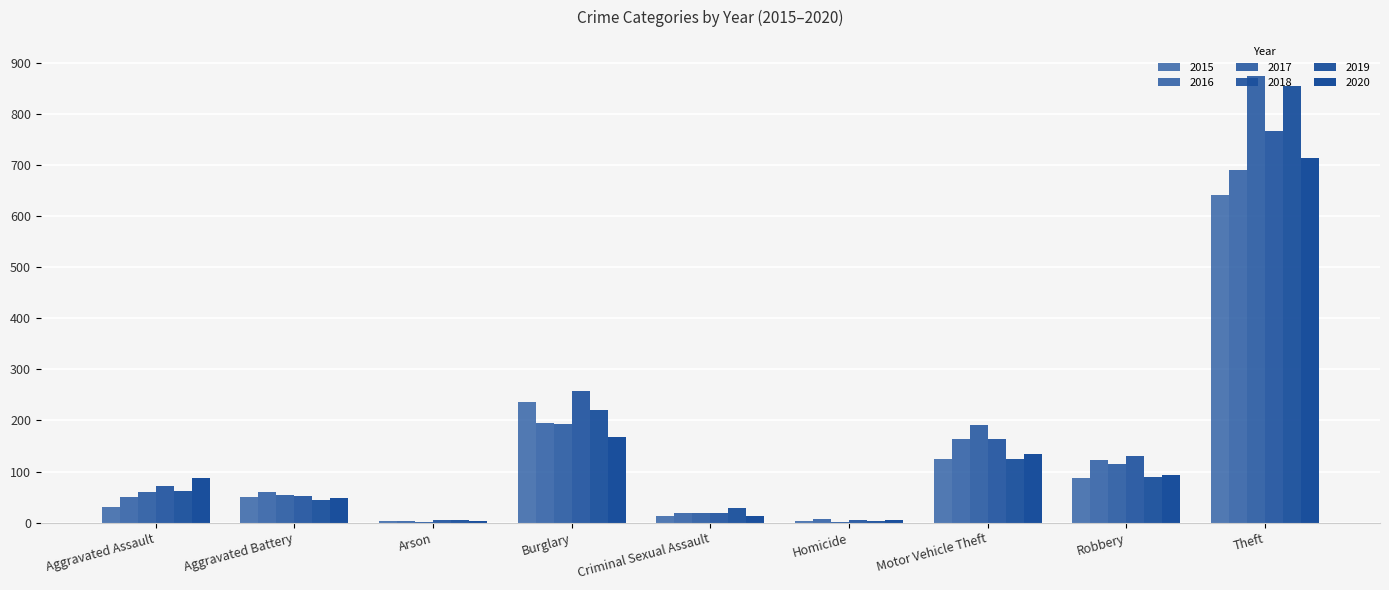

Are the bars horizontal?

No